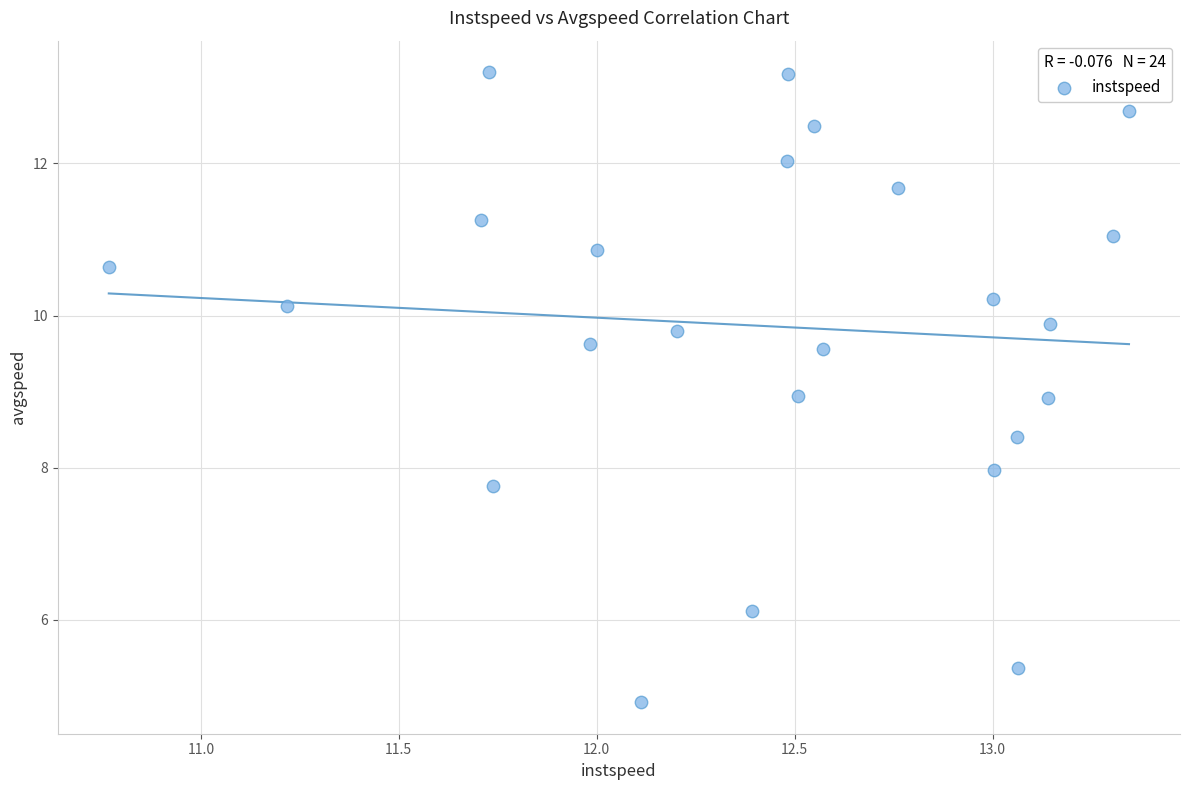

What is the range of Y values (max minus min)?

8.3